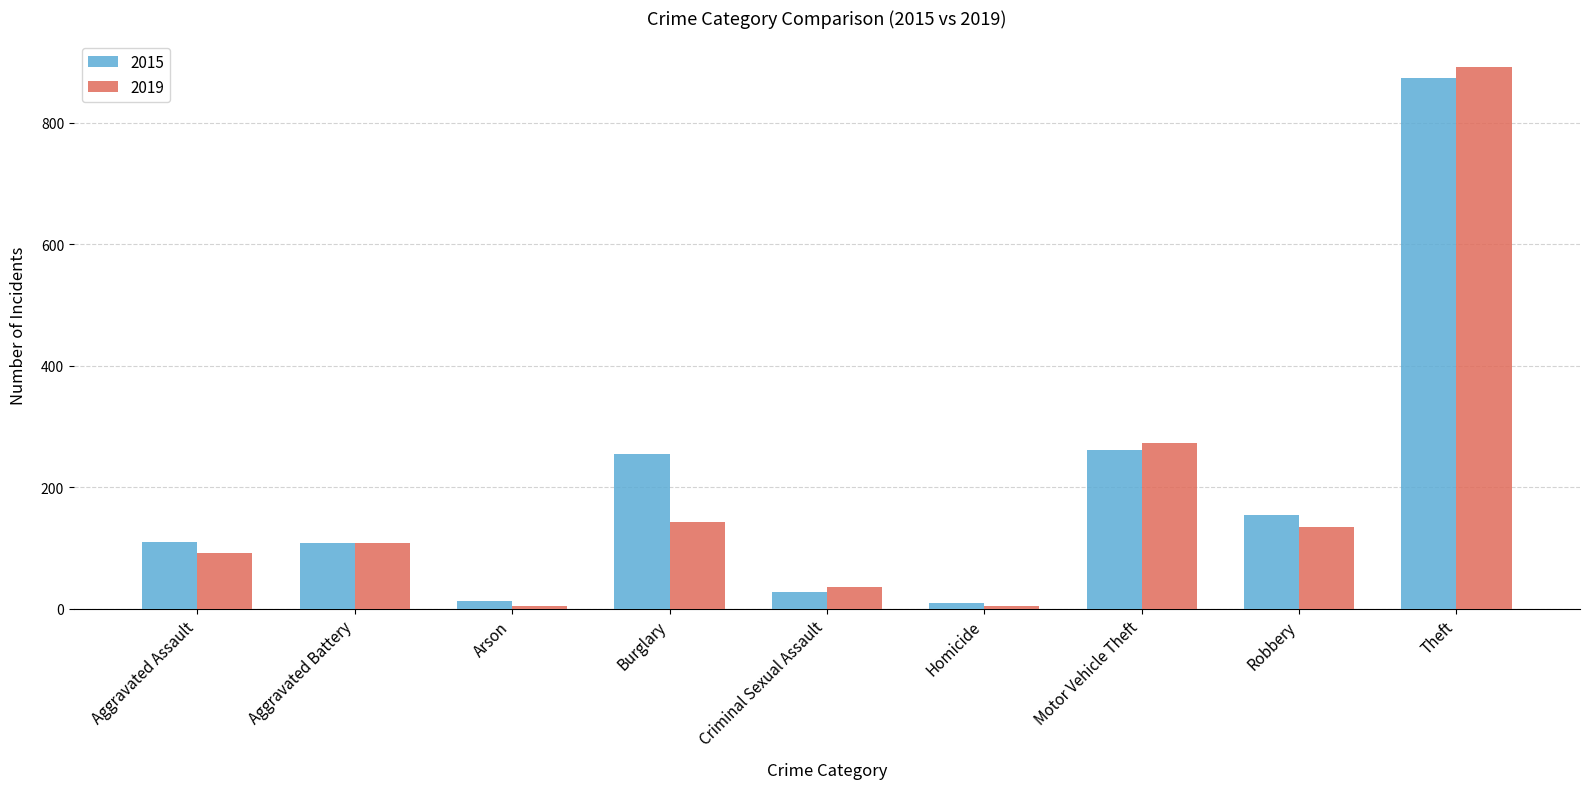

Rank the series at Robbery from highest to lowest value.

2015, 2019